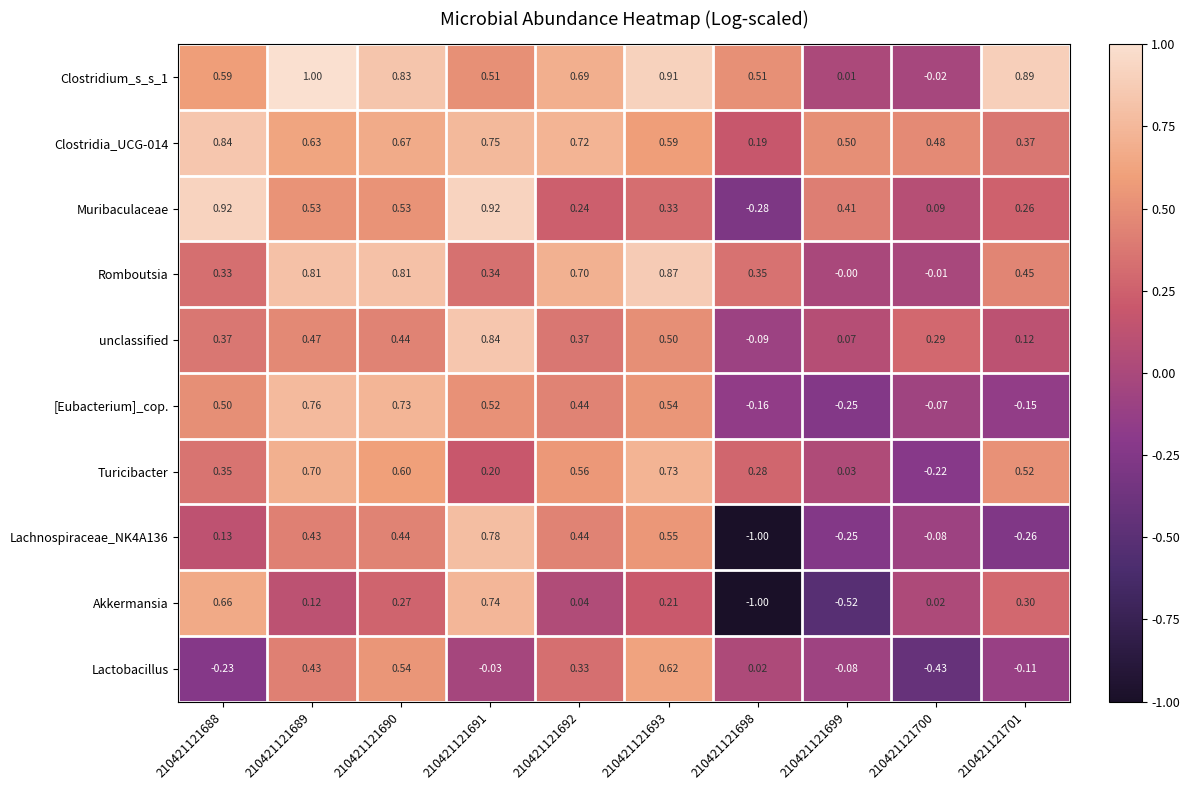

Is the value of Clostridia_UCG-014 at 210421121689 greater than the value of Romboutsia at 210421121698?

Yes